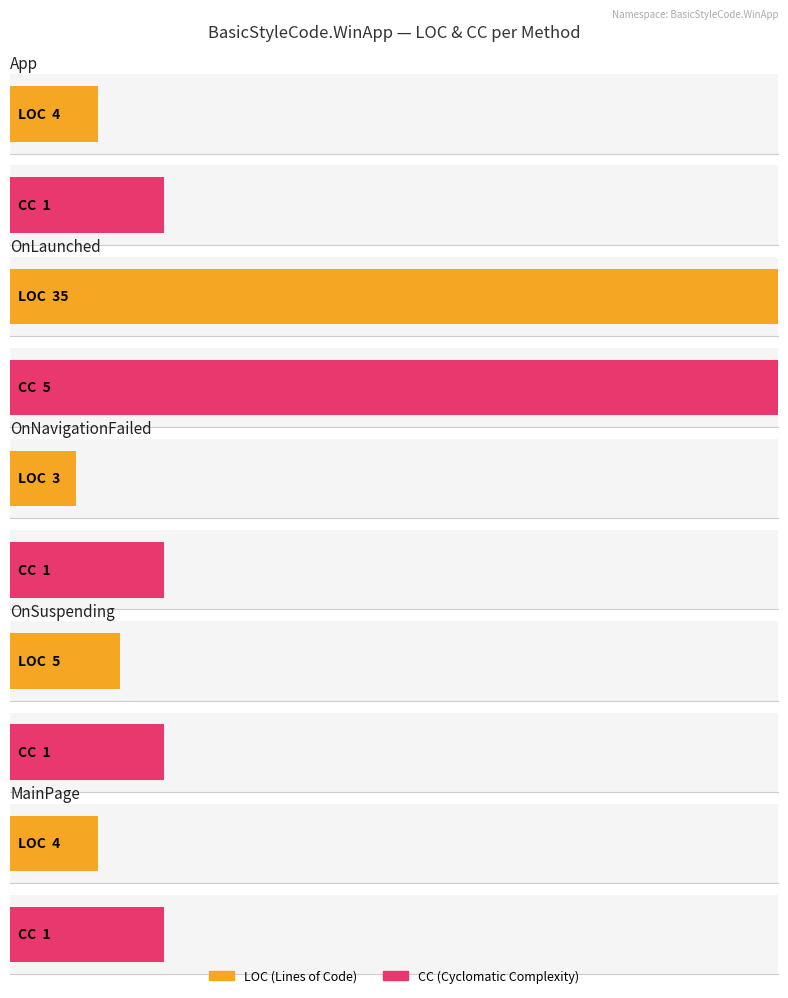

Which series has the widest spread of values?

LOC